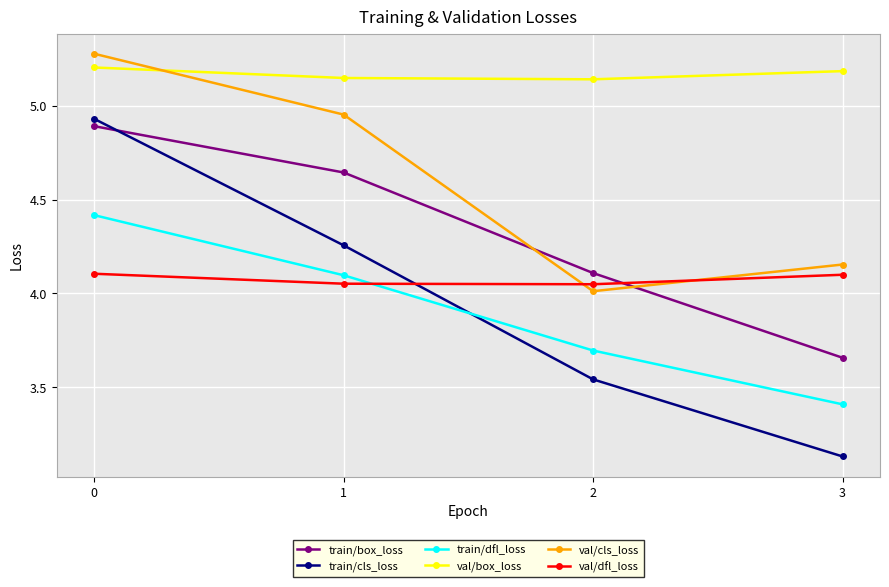

True or false: val/dfl_loss has a value of 6.2 at 1.

False